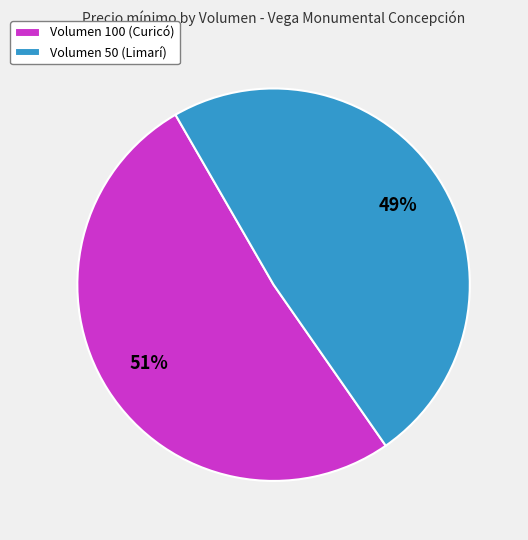

To the nearest percent, what is the average slice percentage?

50%